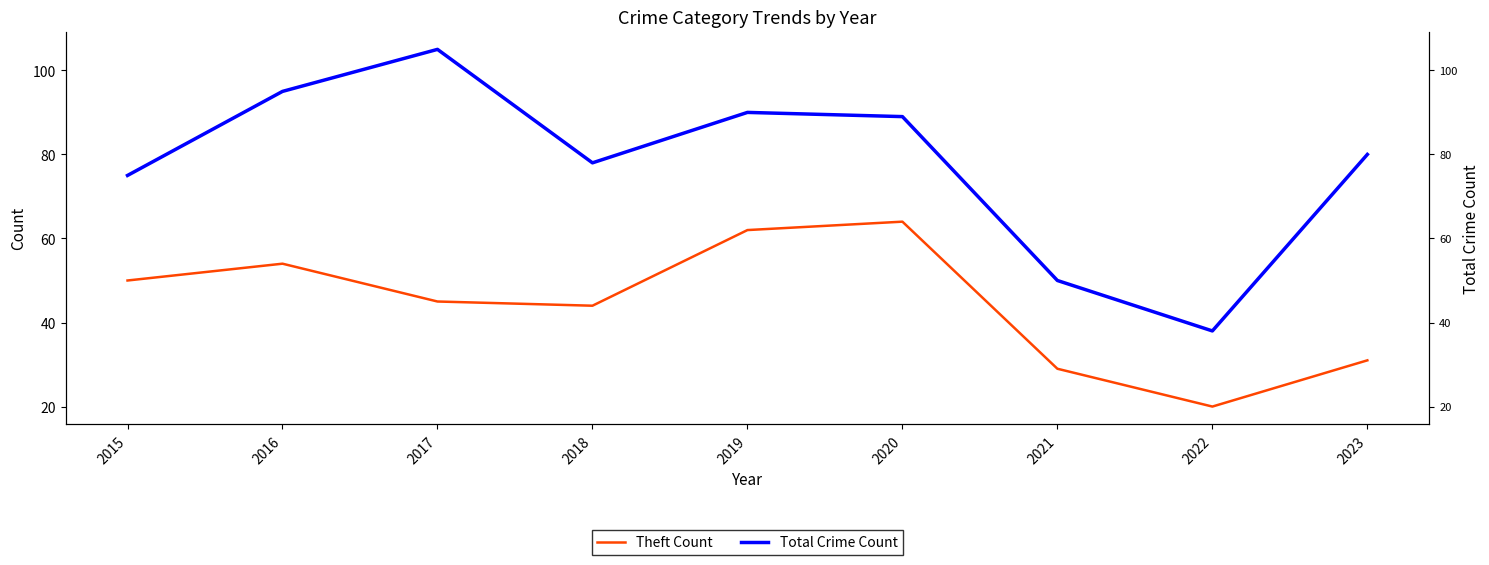

What is the value of the Total Crime Count point at the 2nd from the left?

95